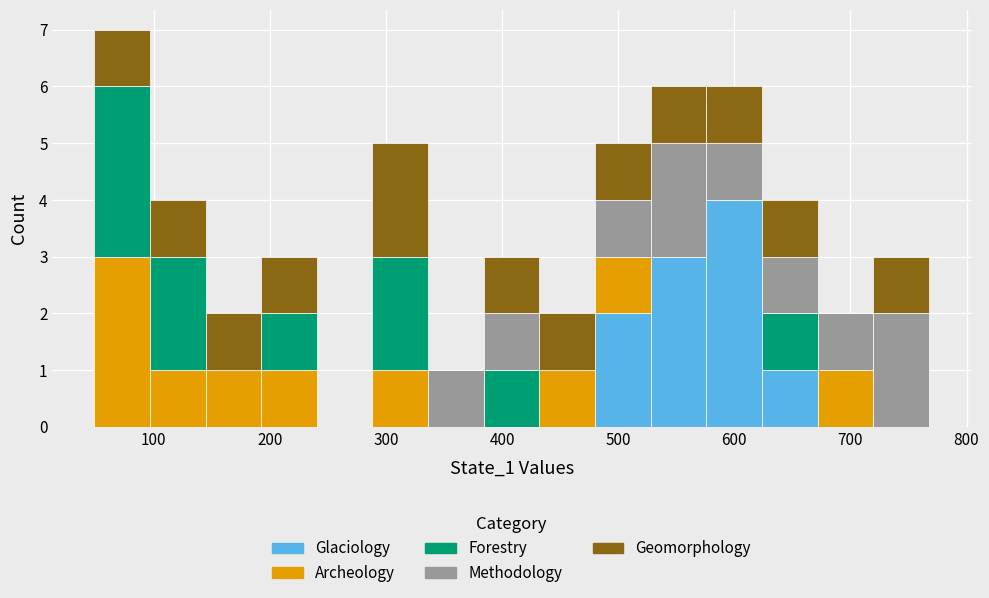

What is the total height of the stacked bar covering 480 to 530 on the x-axis? Neither the bar edges nor the heights are printed on the chart, so give them approximately, as read against the axes.

5